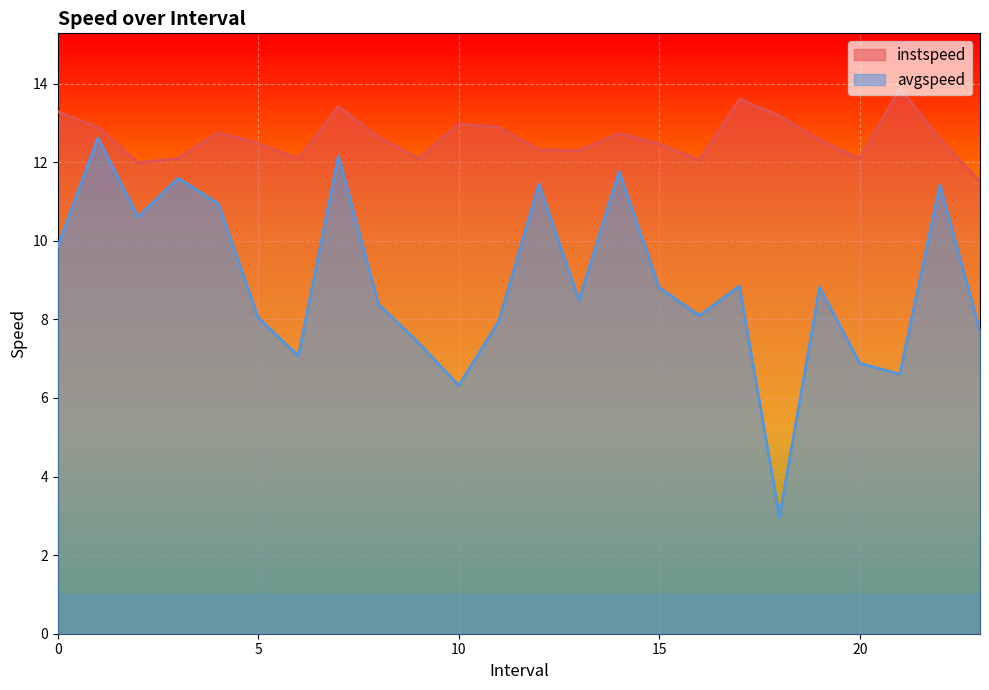

How many interior local valleys does the instspeed series have?

6